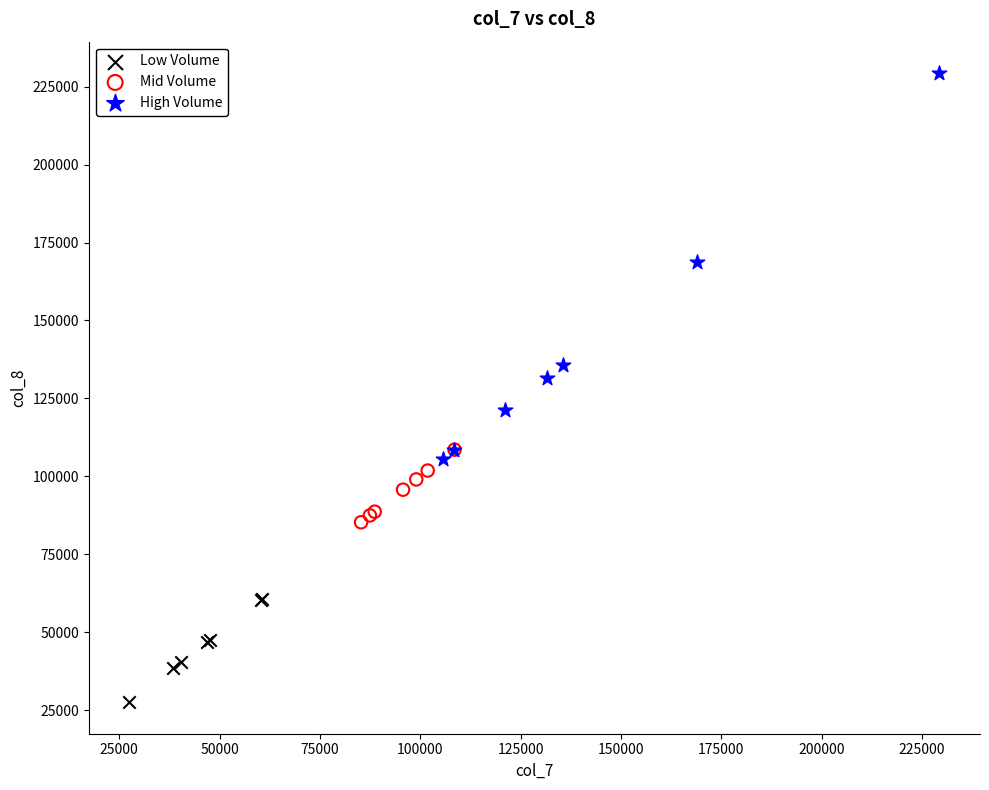

What are all the series names shown in the legend?

Low Volume, Mid Volume, High Volume